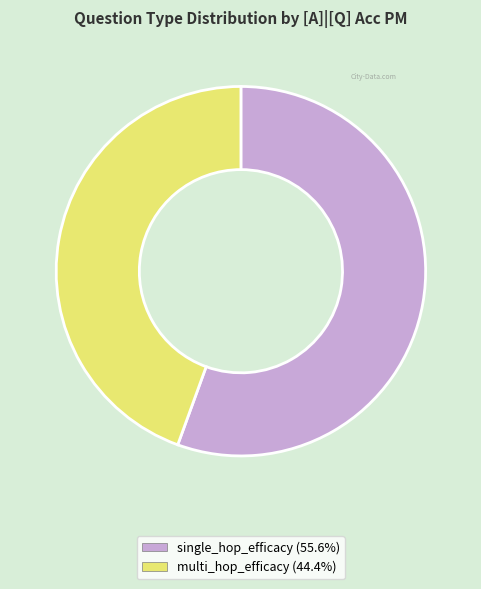

Between multi_hop_efficacy and single_hop_efficacy, which is larger?

single_hop_efficacy